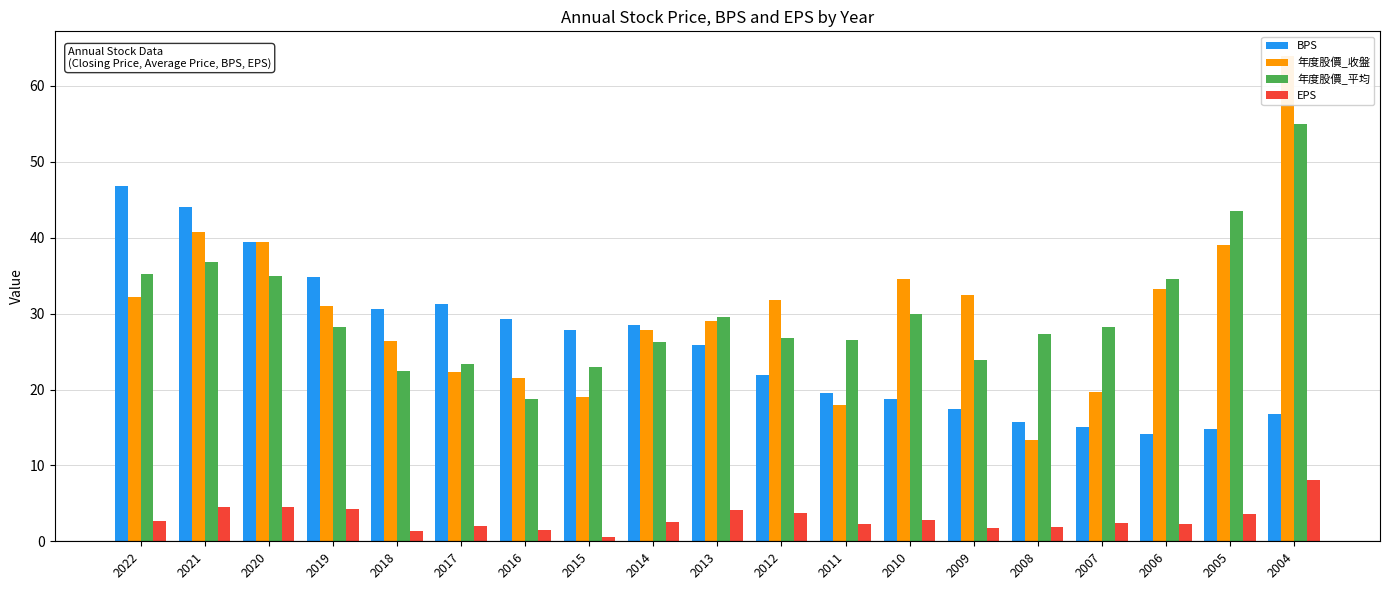

What are all the series names shown in the legend?

BPS, 年度股價_收盤, 年度股價_平均, EPS